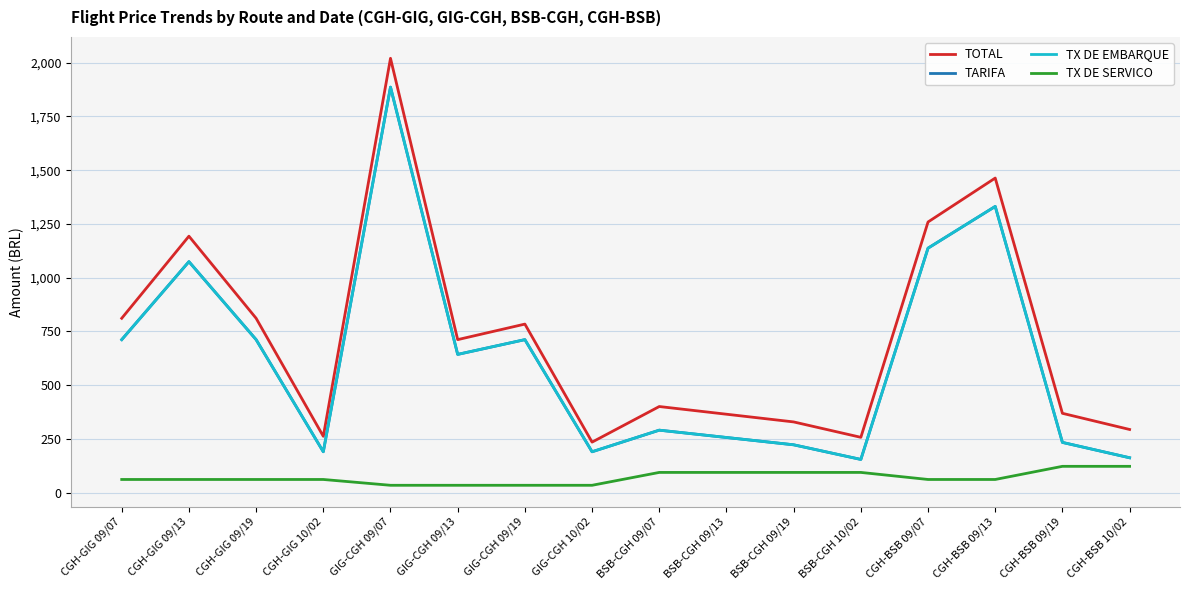

Does the chart have visible grid lines?

Yes